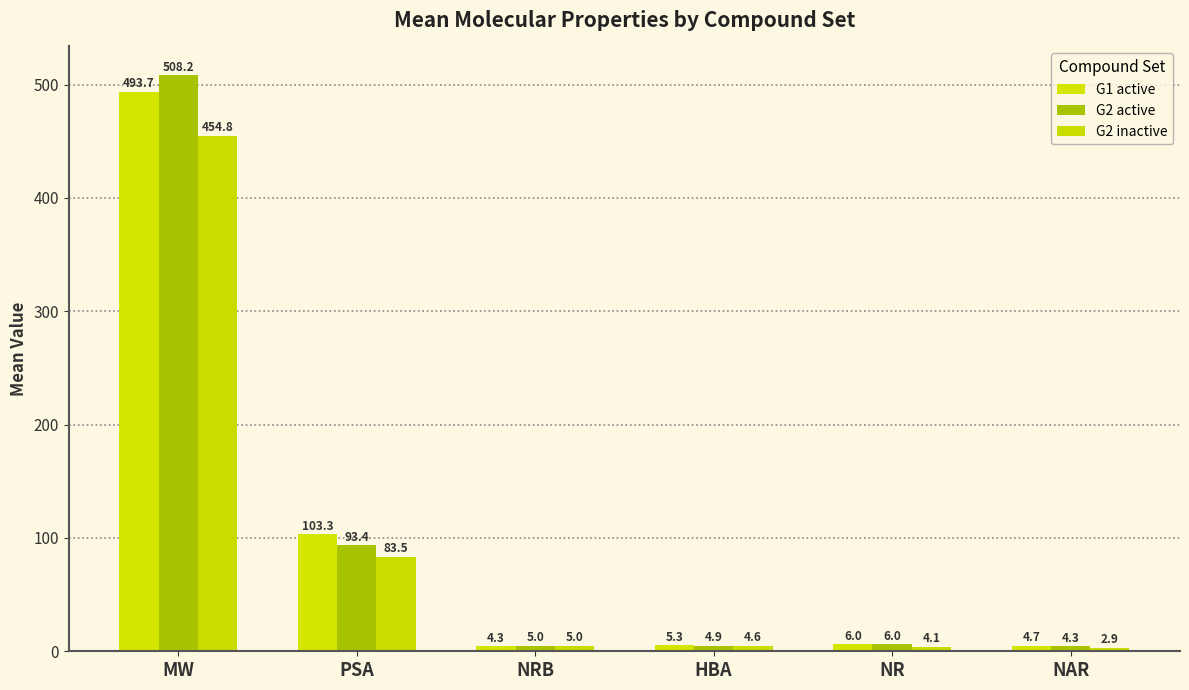

What is the difference between the maximum and minimum values in the G2 inactive series?

451.9